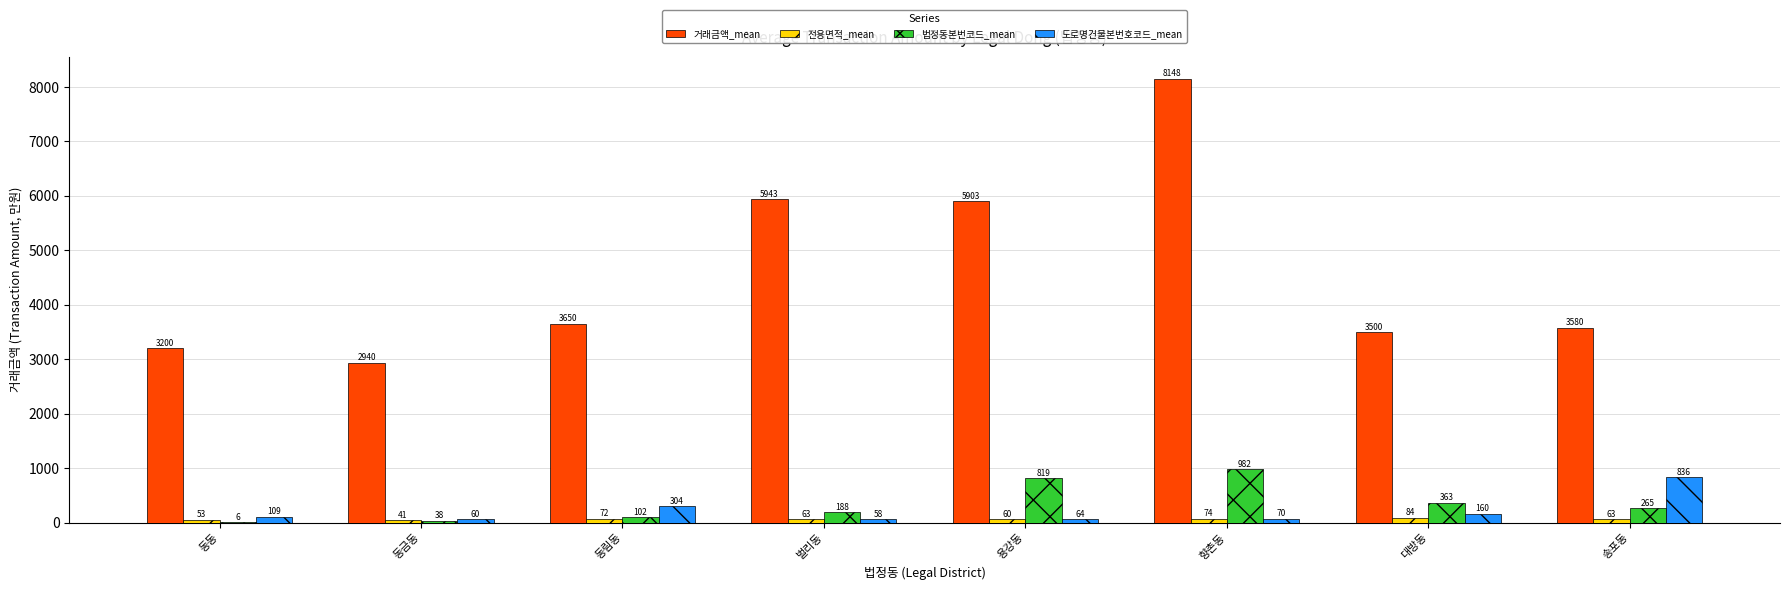

Is it true that 거래금액_mean equals 8660.8 at 벌리동?

False